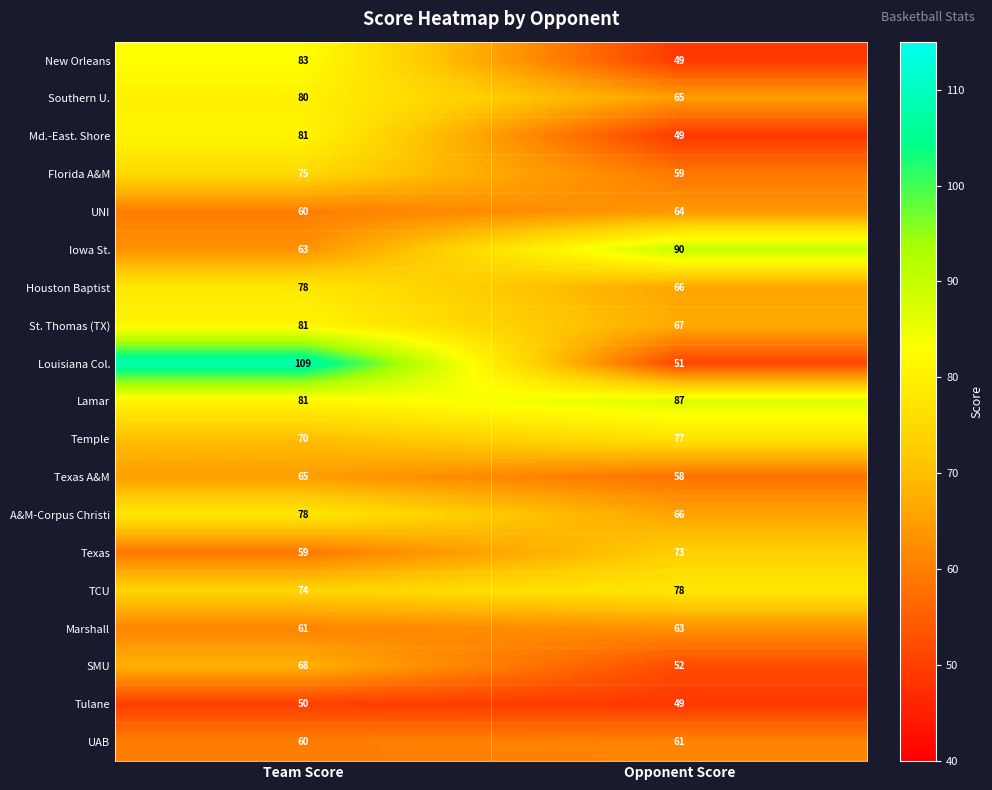

At which label is Texas A&M closest to 61?

Opponent Score